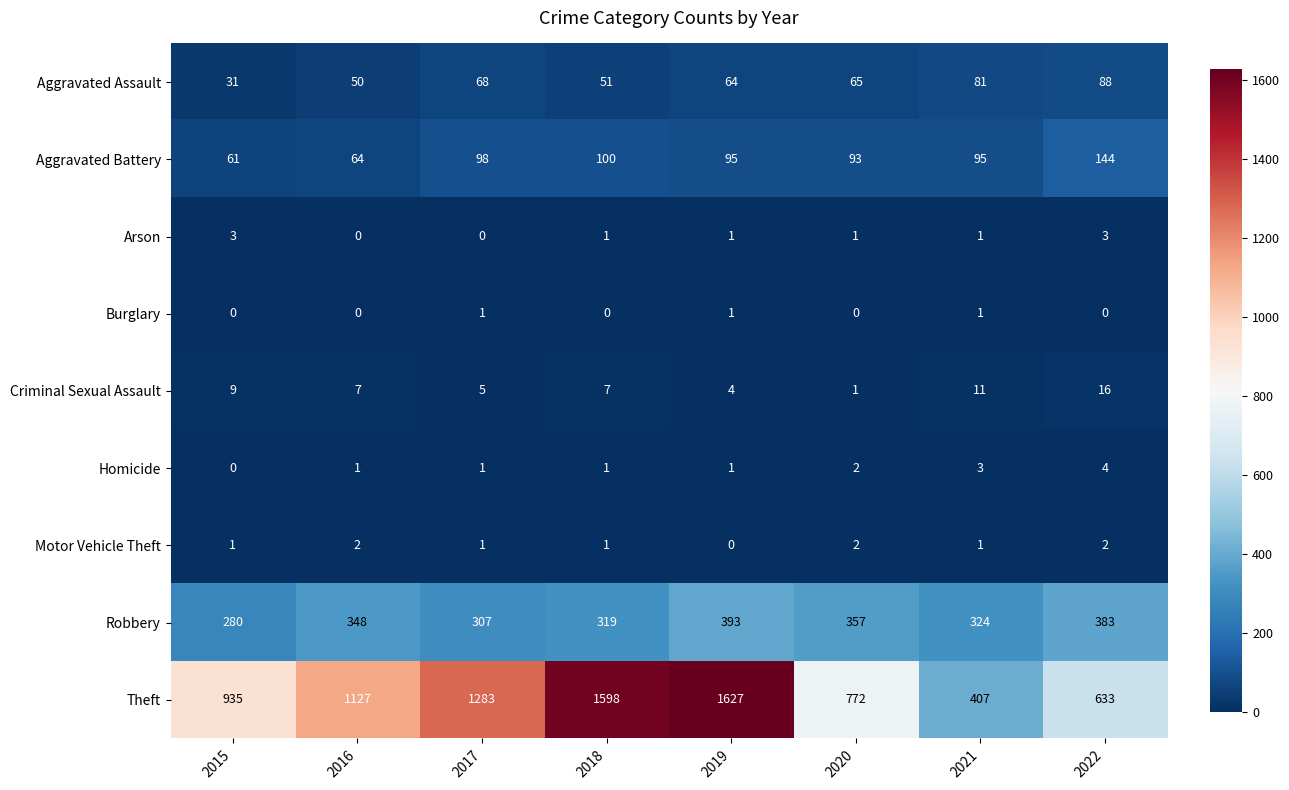

List the series in order of their peak value, lowest first.

Burglary, Motor Vehicle Theft, Arson, Homicide, Criminal Sexual Assault, Aggravated Assault, Aggravated Battery, Robbery, Theft